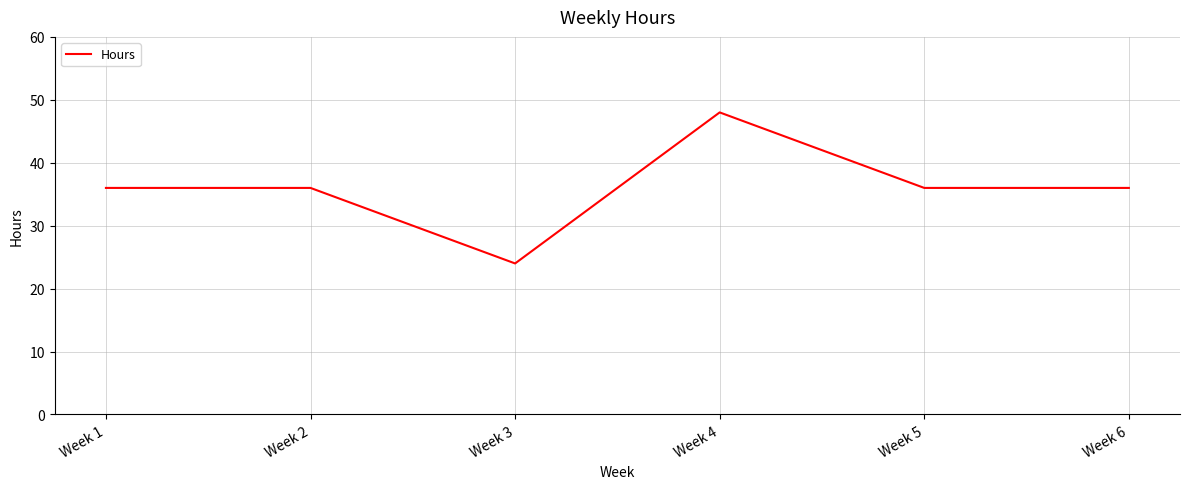

What is the average value?

36